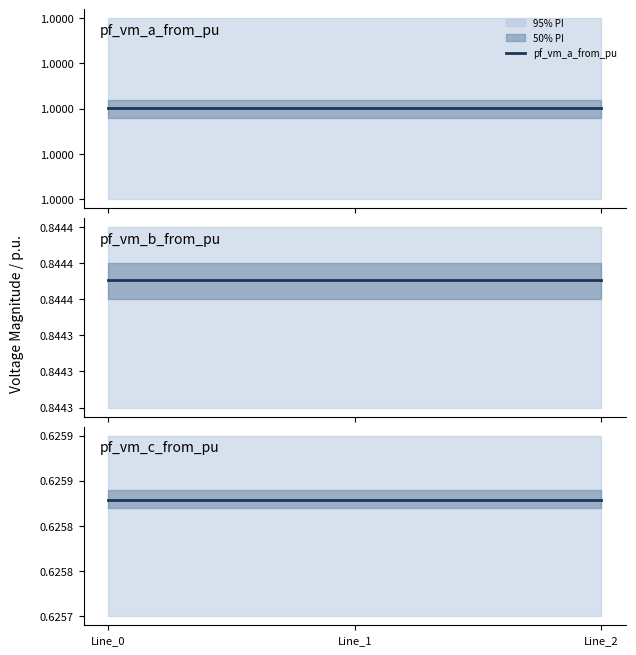

Reading left to right, list all the values displayed in this chart.

pf_vm_a_from_pu: 1.0	1.0	1.0
pf_vm_b_from_pu: 0.8	0.8	0.8
pf_vm_c_from_pu: 0.6	0.6	0.6